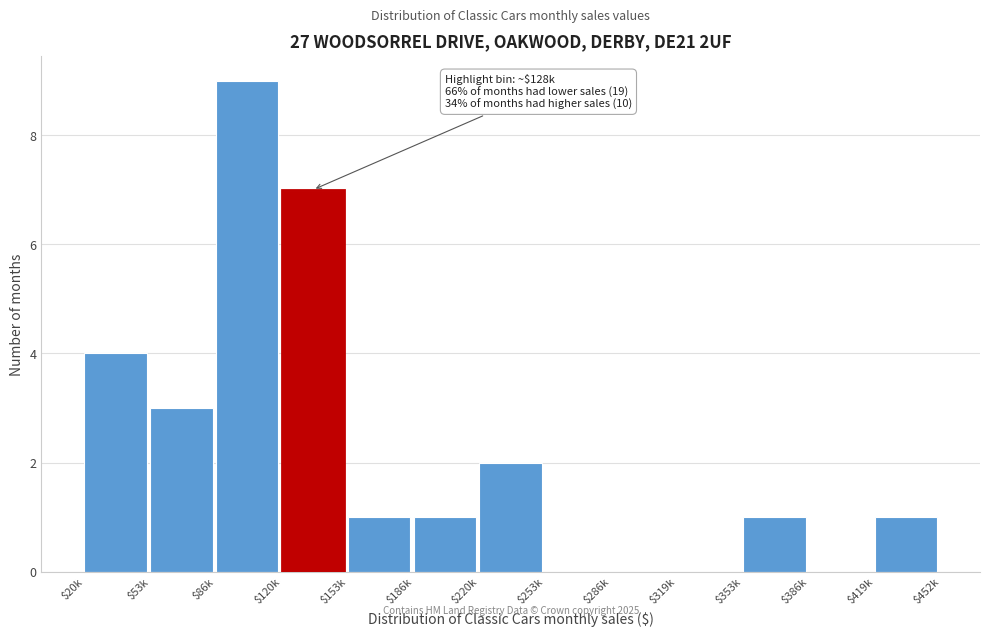

At which category does the chart reach its peak across all series?

$86k